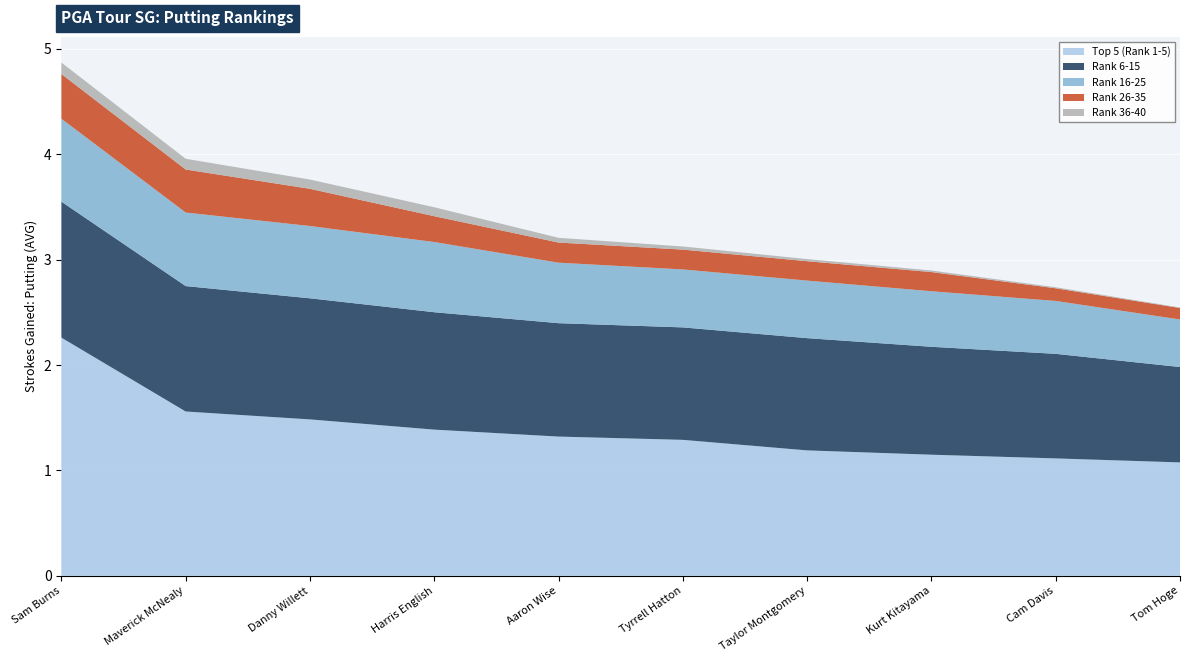

Reading left to right, list all the values displayed in this chart.

Top 5 (Rank 1-5): 2.3	1.6	1.5	1.4	1.3	1.3	1.2	1.1	1.1	1.1
Rank 6-15: 1.3	1.2	1.1	1.1	1.1	1.1	1.1	1.0	1.0	0.9
Rank 16-25: 0.8	0.7	0.7	0.7	0.6	0.6	0.5	0.5	0.5	0.5
Rank 26-35: 0.4	0.4	0.4	0.2	0.2	0.2	0.2	0.2	0.1	0.1
Rank 36-40: 0.1	0.1	0.1	0.1	0.0	0.0	0.0	0.0	0.0	0.0